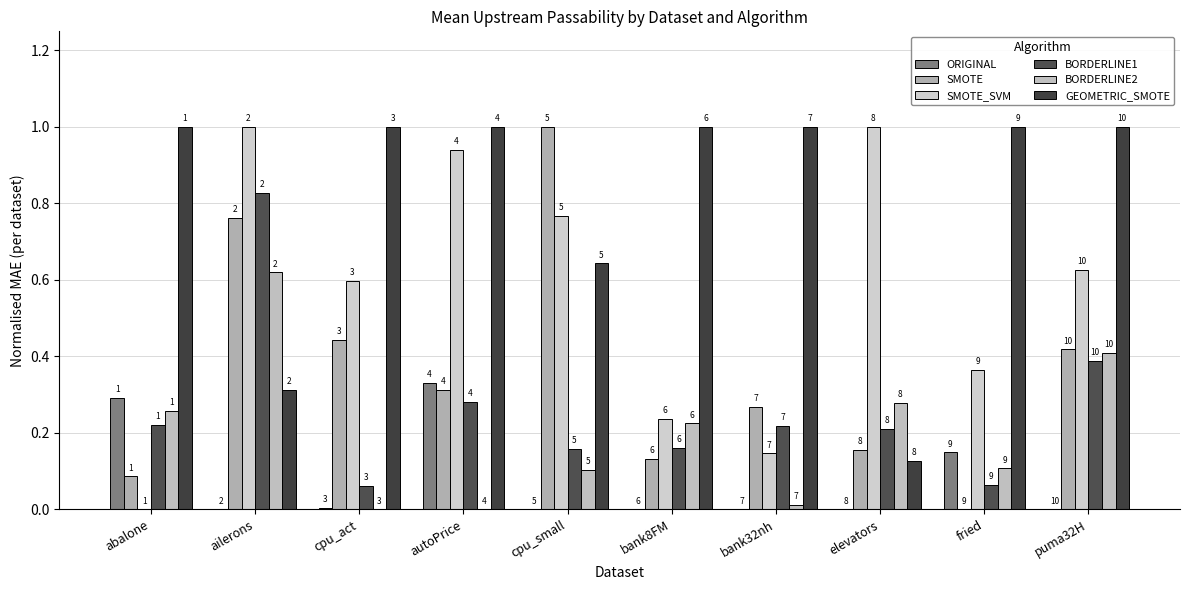

What is the total value across all series at bank8FM?

1.8